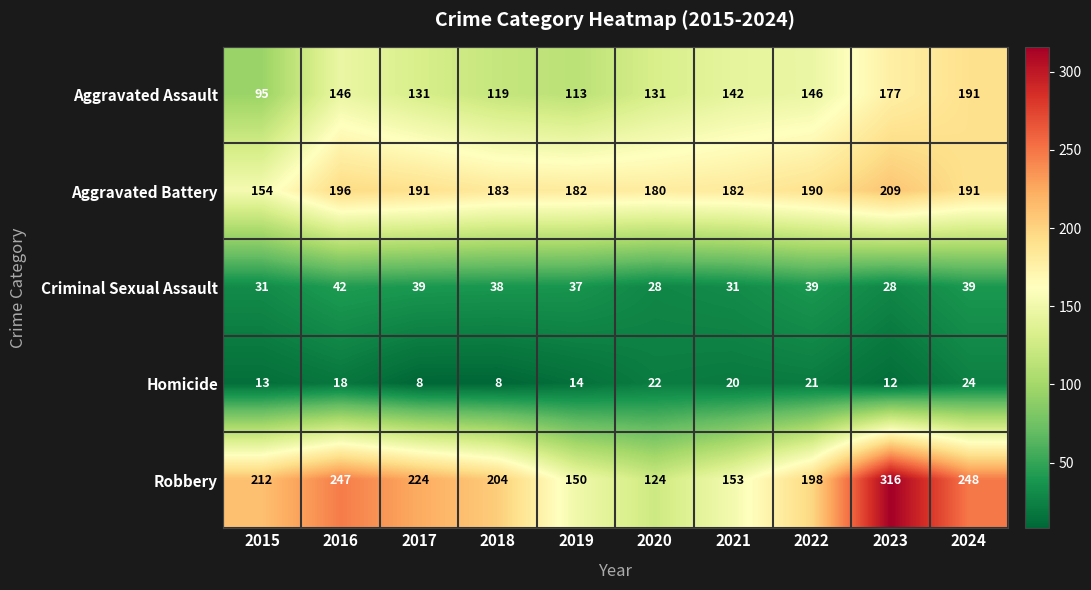

At which label is Aggravated Assault closest to 143?

2021